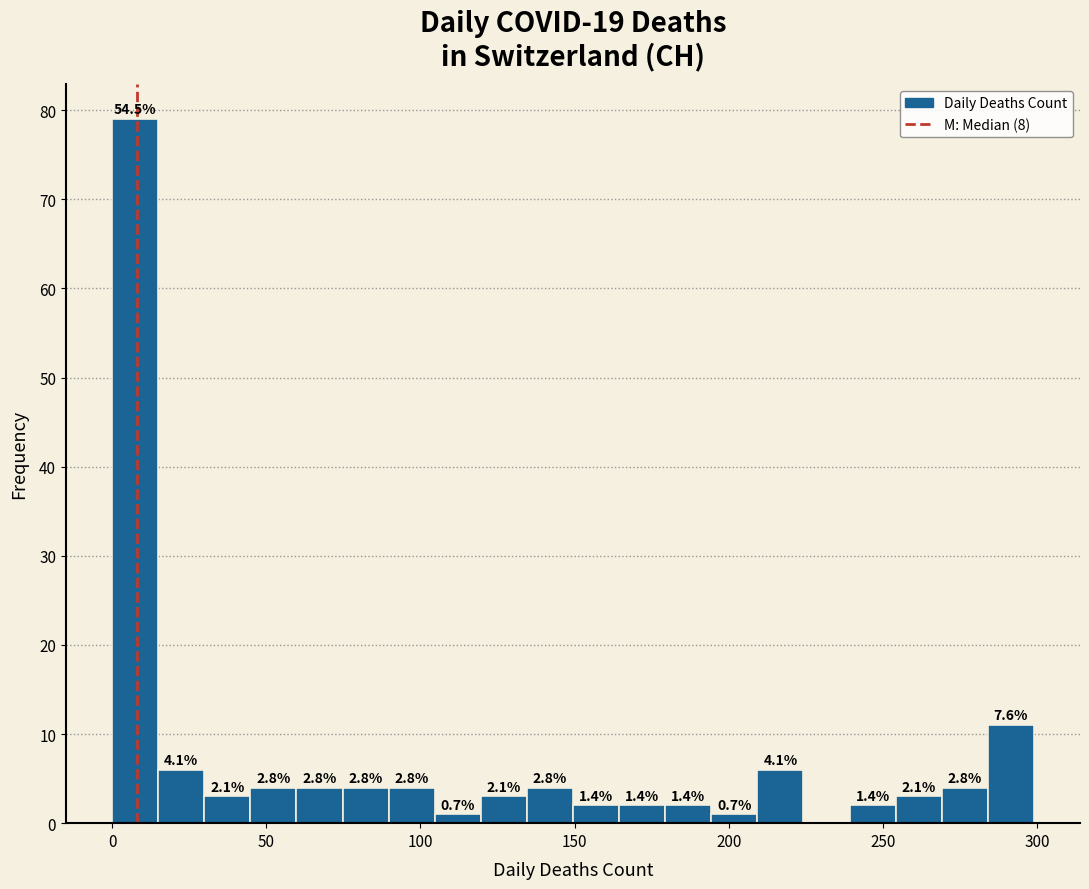

Around what value on the x-axis is the tallest bar? Give the approximate position of its centre, as read against the axis.

5